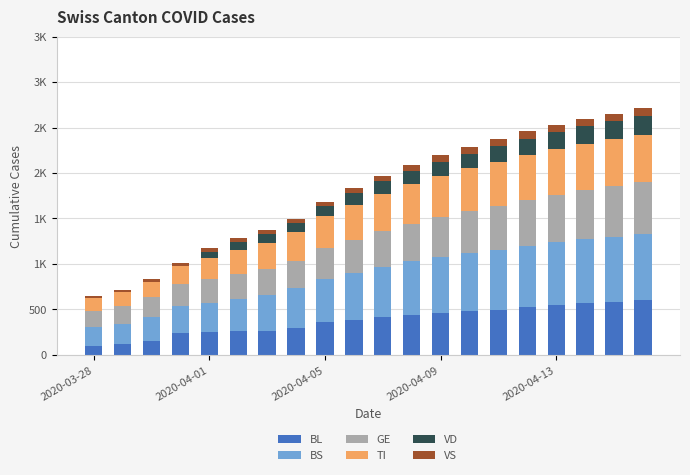

What are all the series names shown in the legend?

BL, BS, GE, TI, VD, VS